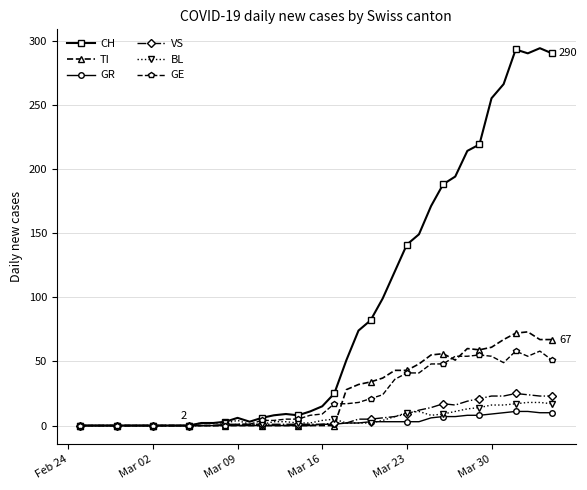

How many data points does each series have?

40